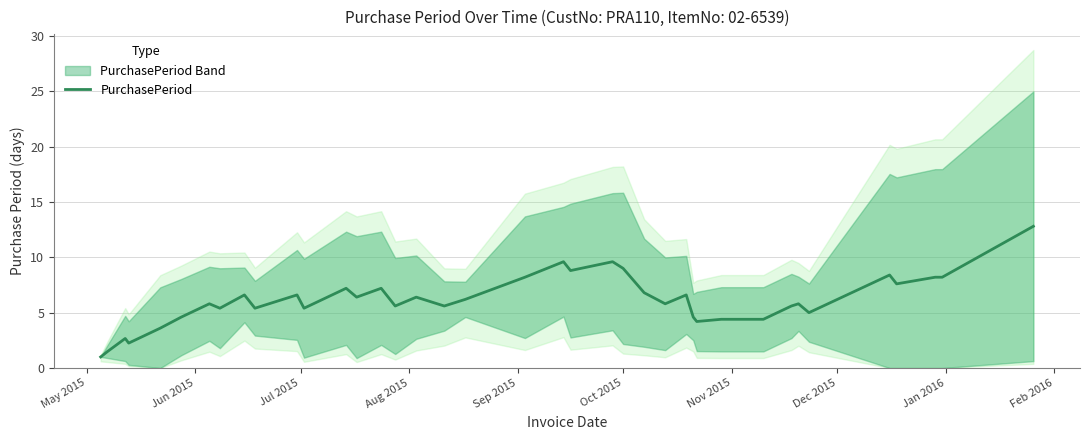

What is the value of the 37th point from the left?

7.6